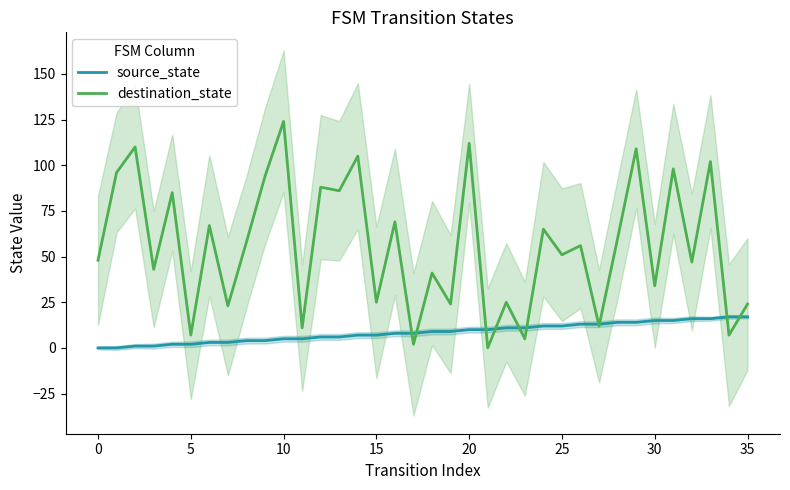

True or false: source_state has a value of 15 at 30.

True